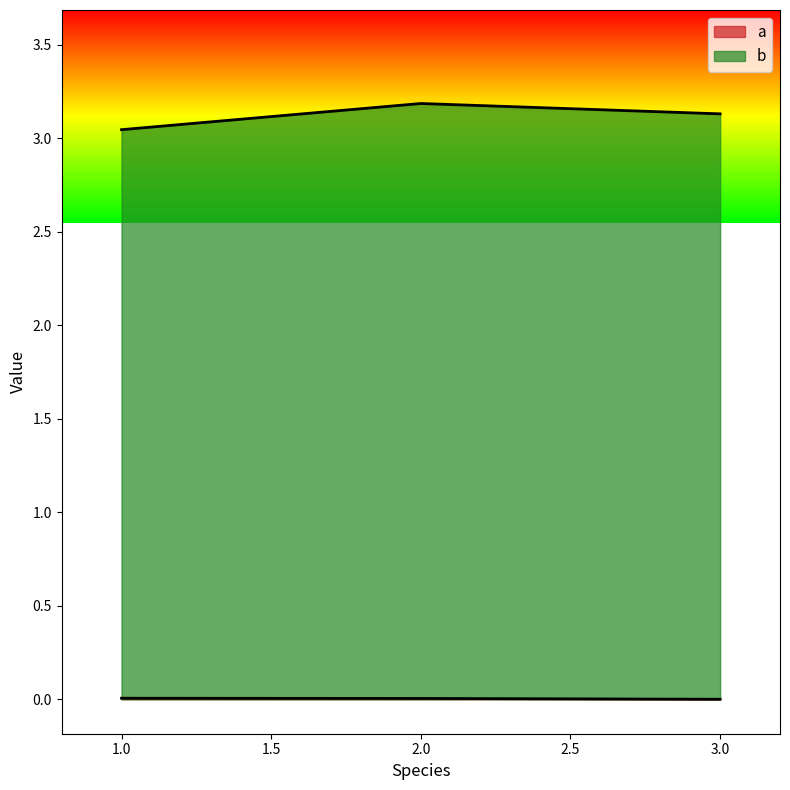

Which category has the lowest value in the b series?

1